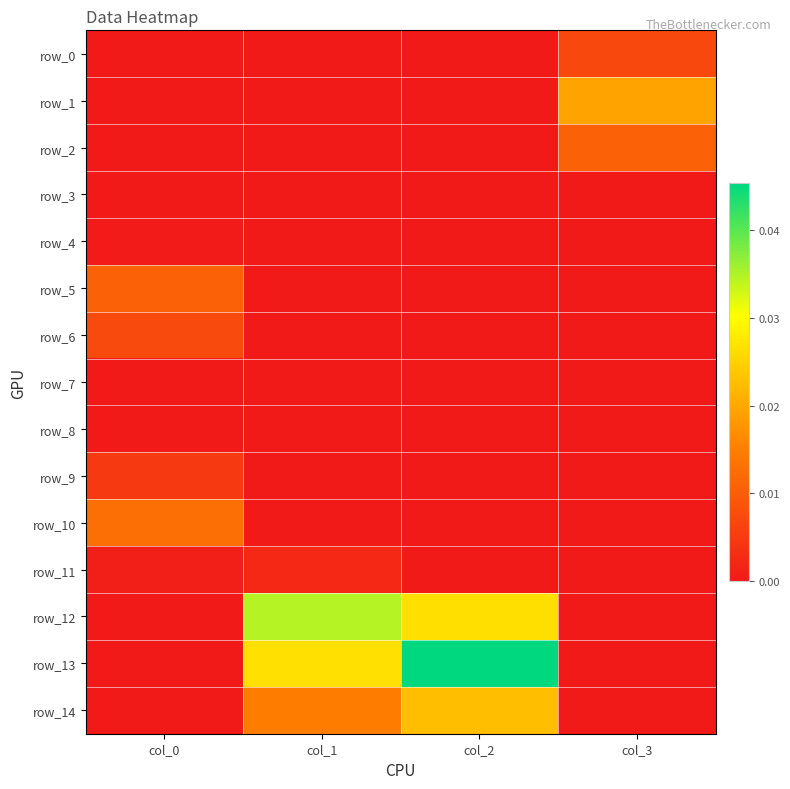

What is the total value across all series at col_2?

0.1